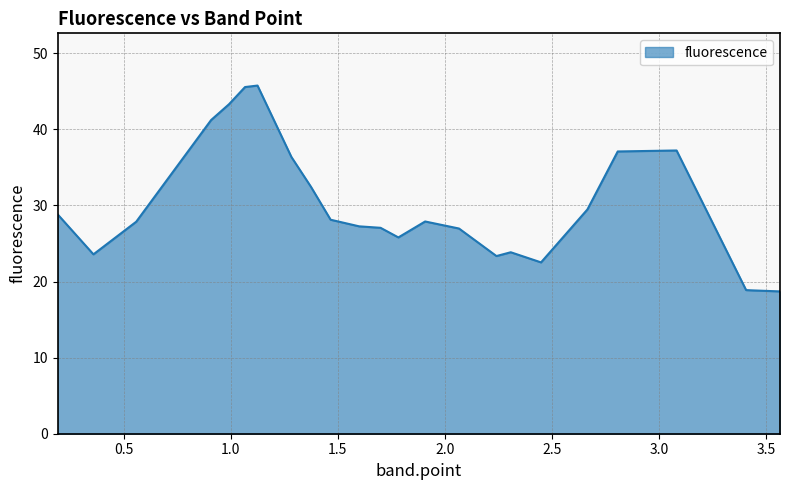

What is the difference between the maximum and minimum values?

27.0